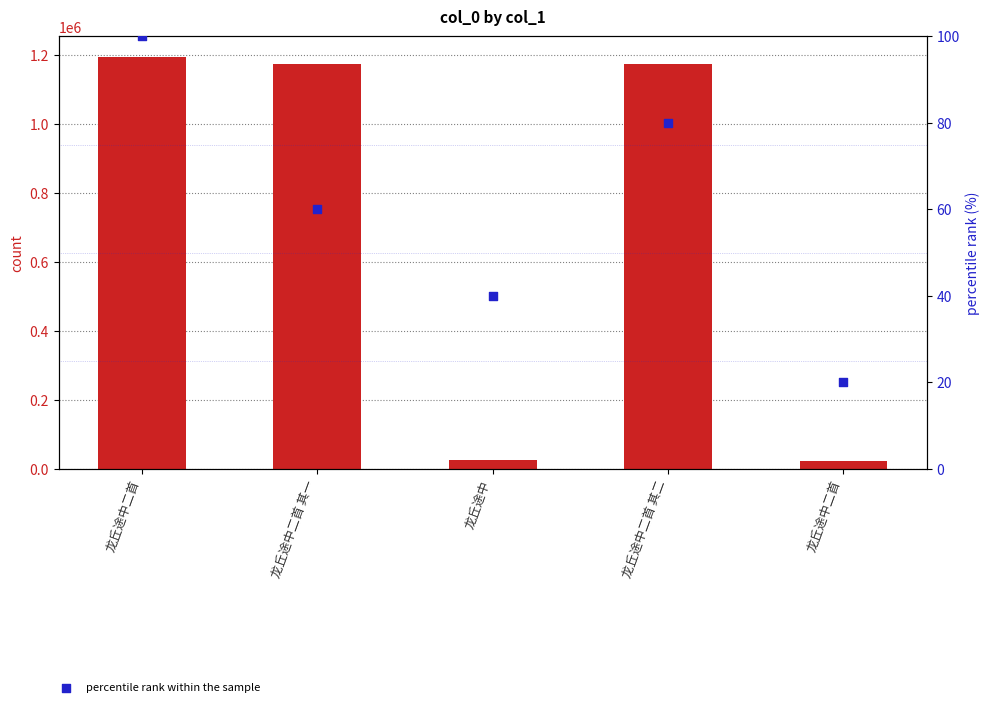

Is the value of count at 龙丘途中二首 其一 greater than the value of percentile rank within the sample at 龙丘途中二首?

Yes